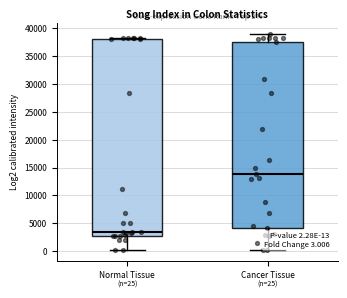

Which box has the highest median line?

Cancer Tissue